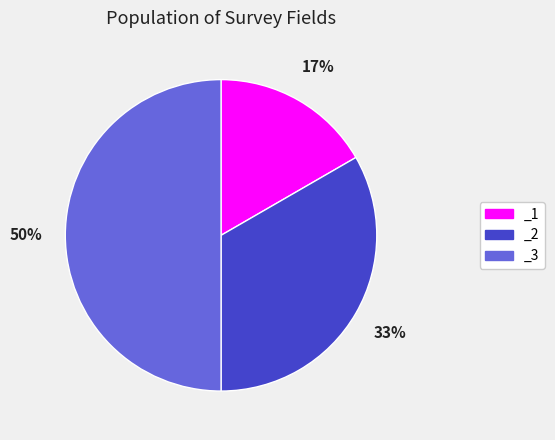

Do _3 and _2 together represent more than half of the pie?

Yes